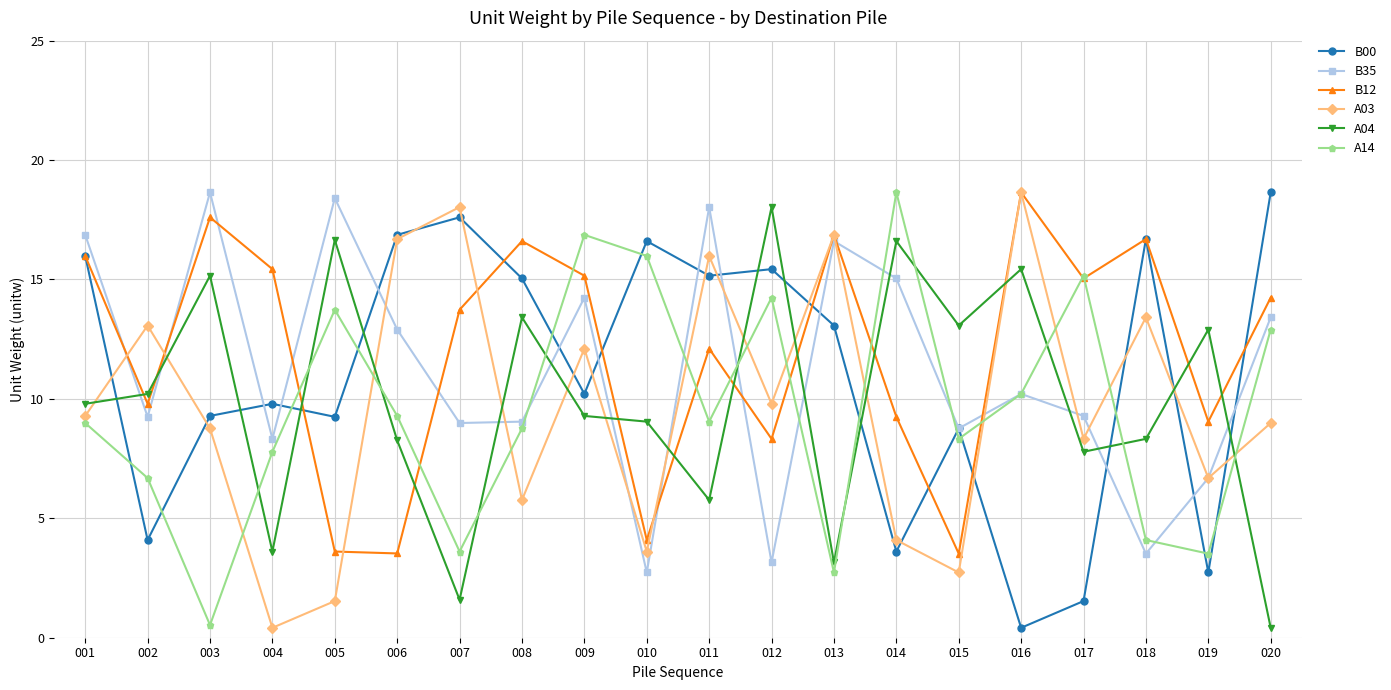

Where do B12 and B35 first cross each other?

001 and 002